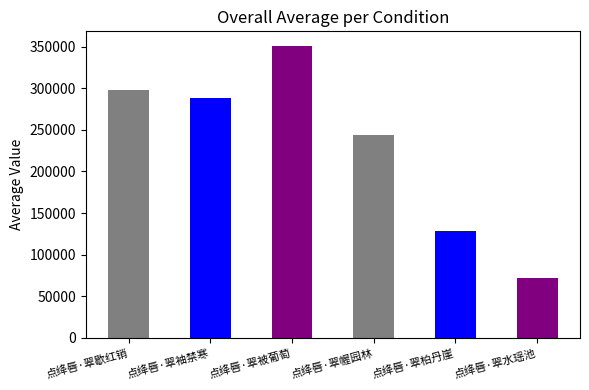

Approximately how many times larger is the value at 点绛唇·翠袖禁寒 compared to 点绛唇·翠水瑶池?

4.0